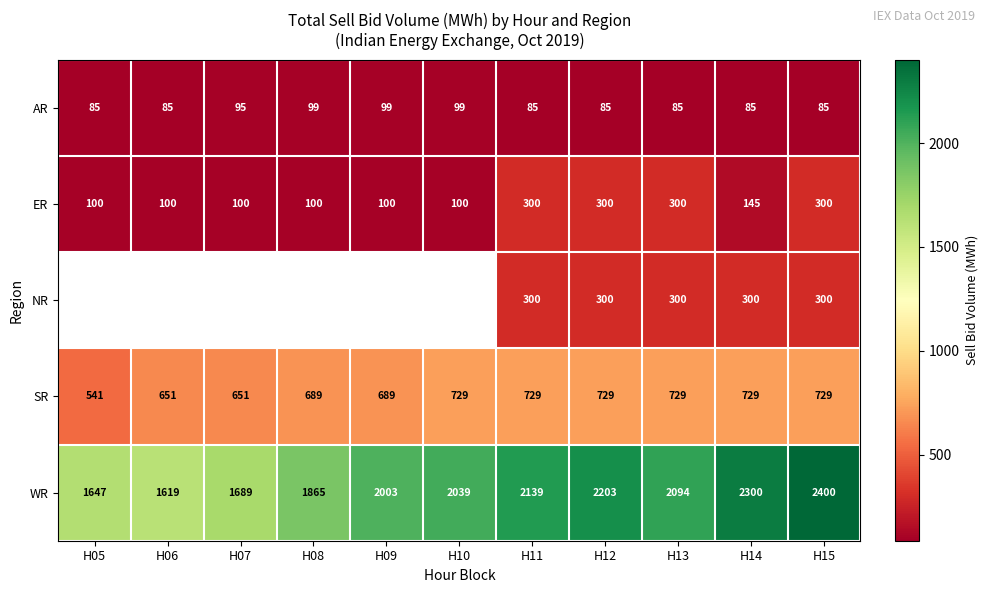

At H14, list the series in order from smallest to largest.

AR, ER, NR, SR, WR